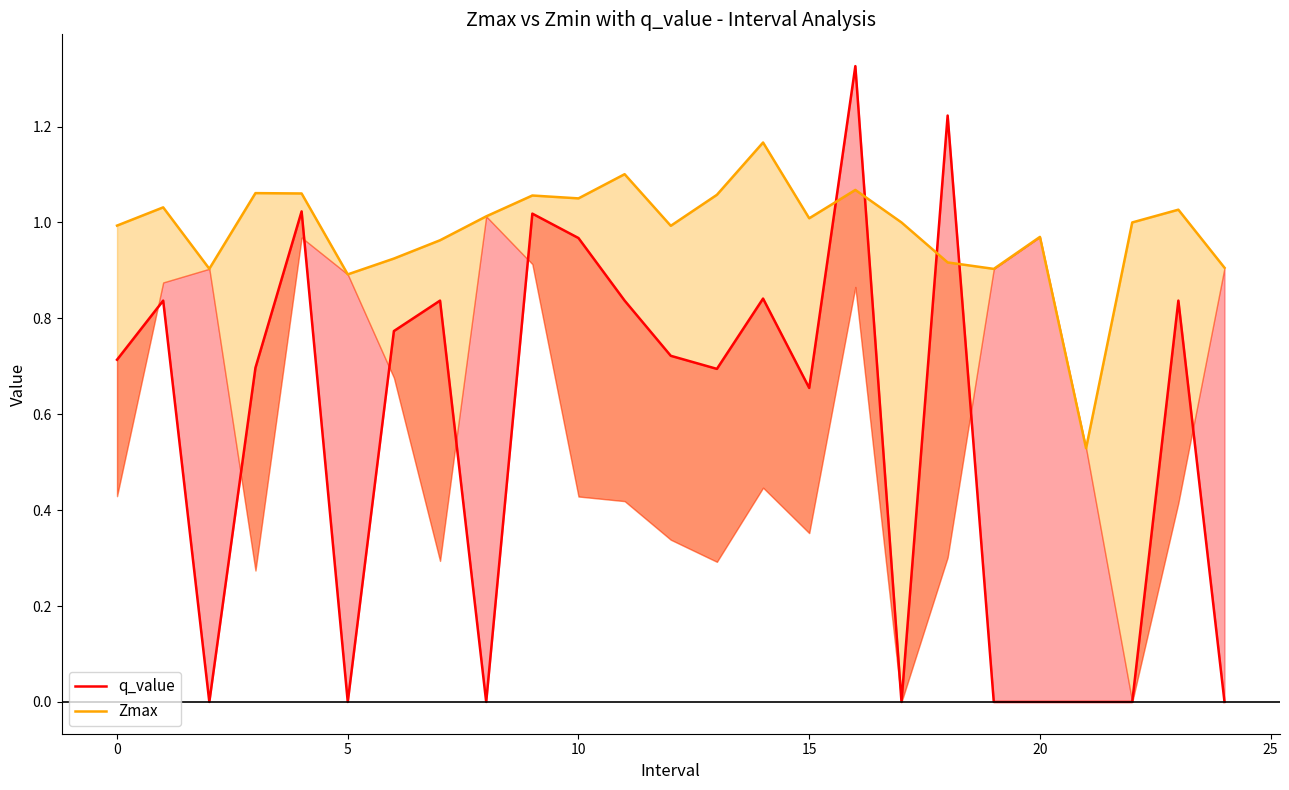

List the series in order of their overall mean, lowest first.

q_value, Zmax